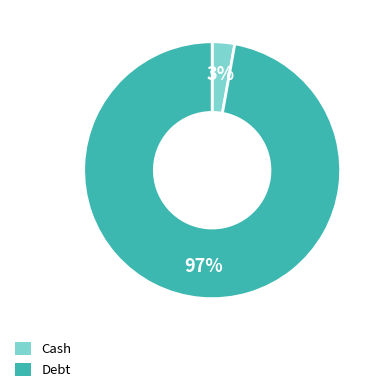

To the nearest percent, what is the difference between the largest and smallest slice percentages?

94%